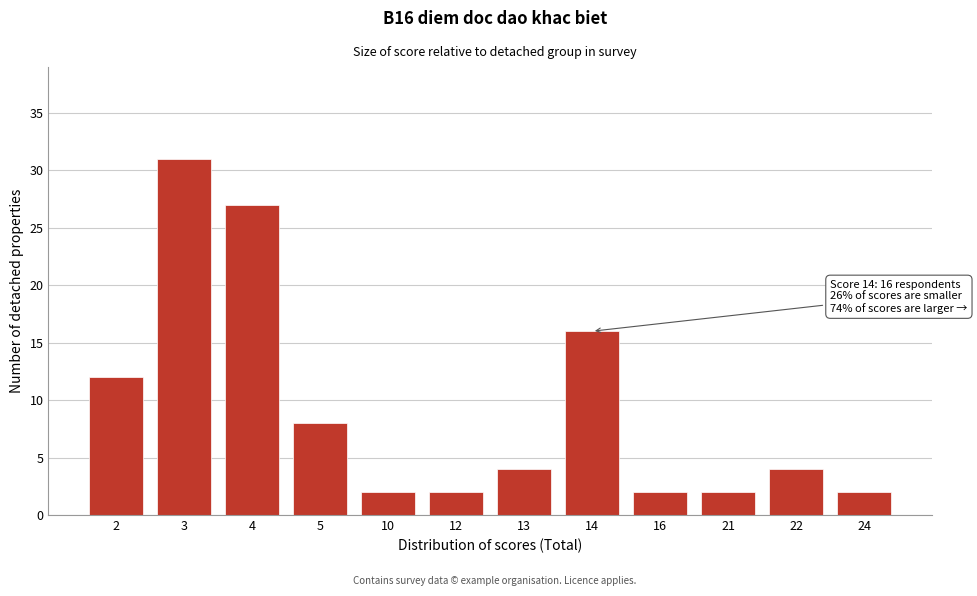

Reading left to right, what are all the values shown in this chart?

2=12	3=31	4=27	5=8	10=2	12=2	13=4	14=16	16=2	21=2	22=4	24=2